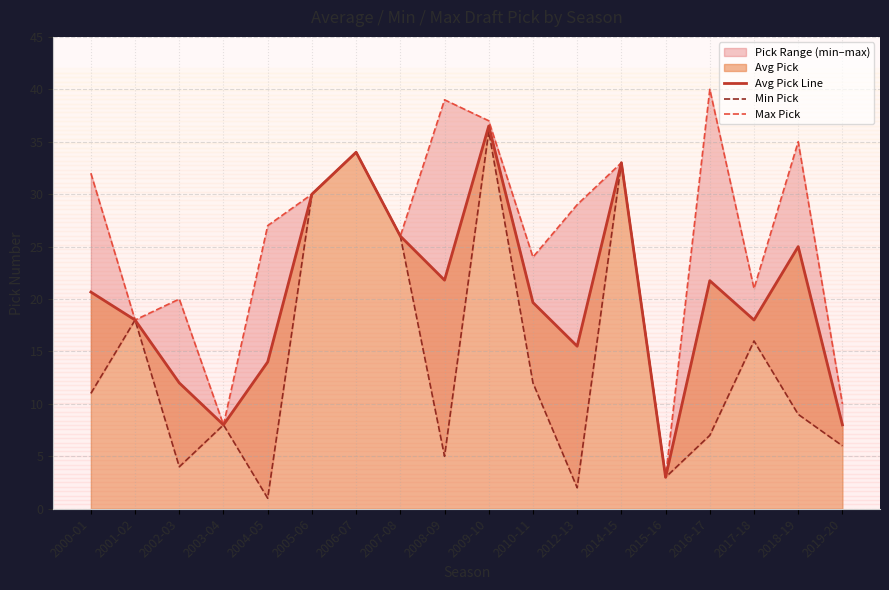

True or false: Min Pick and Max Pick cross at least once.

False